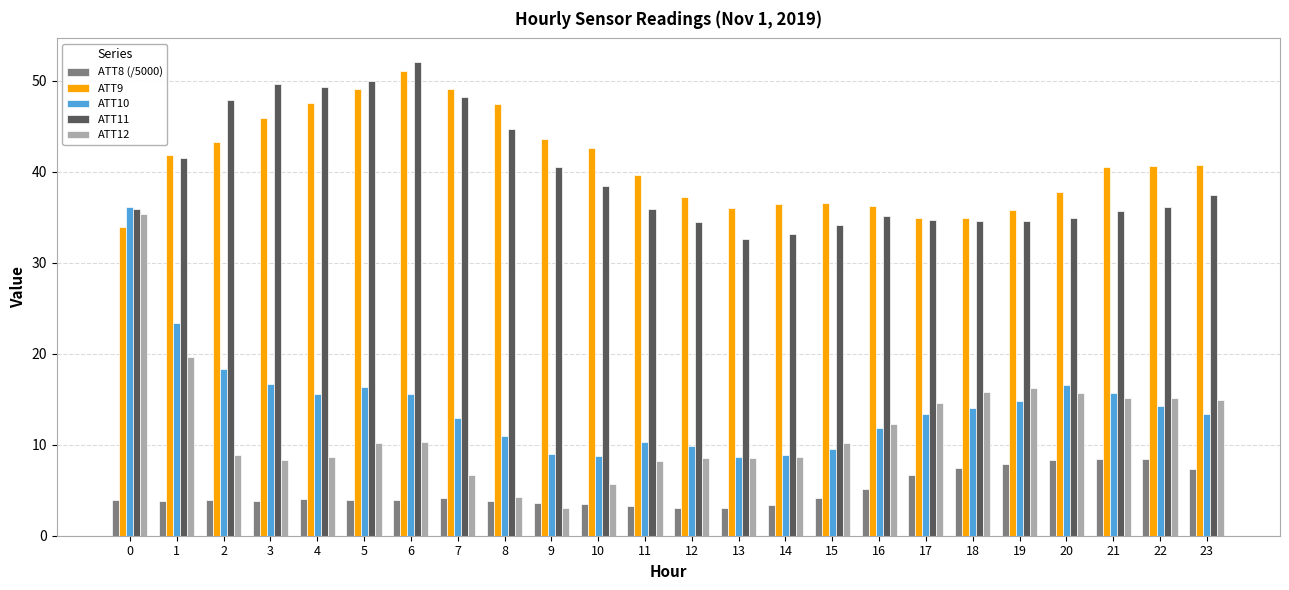

Which series has the largest range (max minus min)?

ATT12